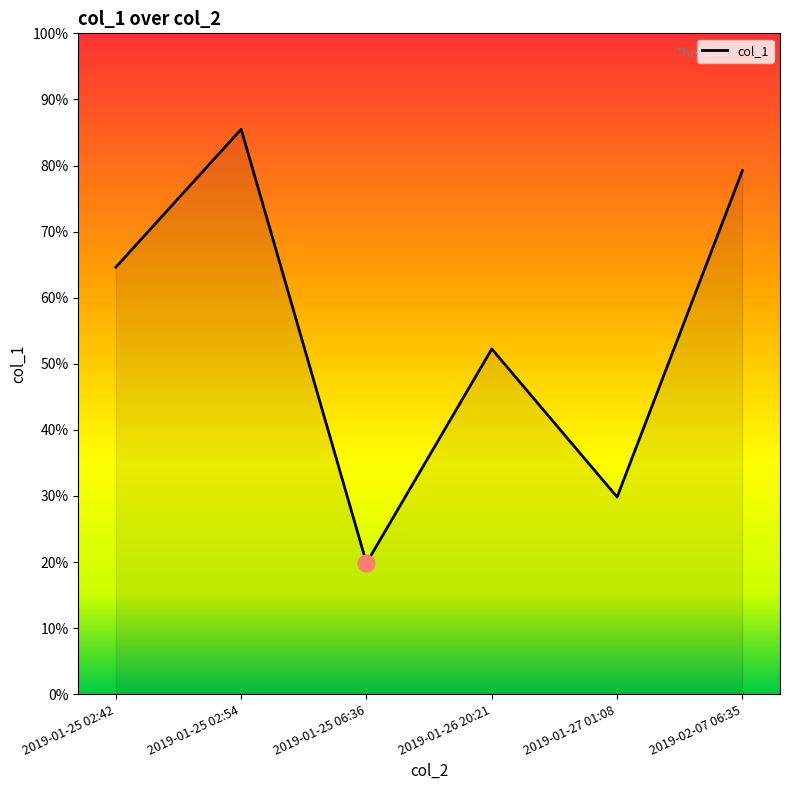

What position from the right is 2019-01-25 06:36?

4